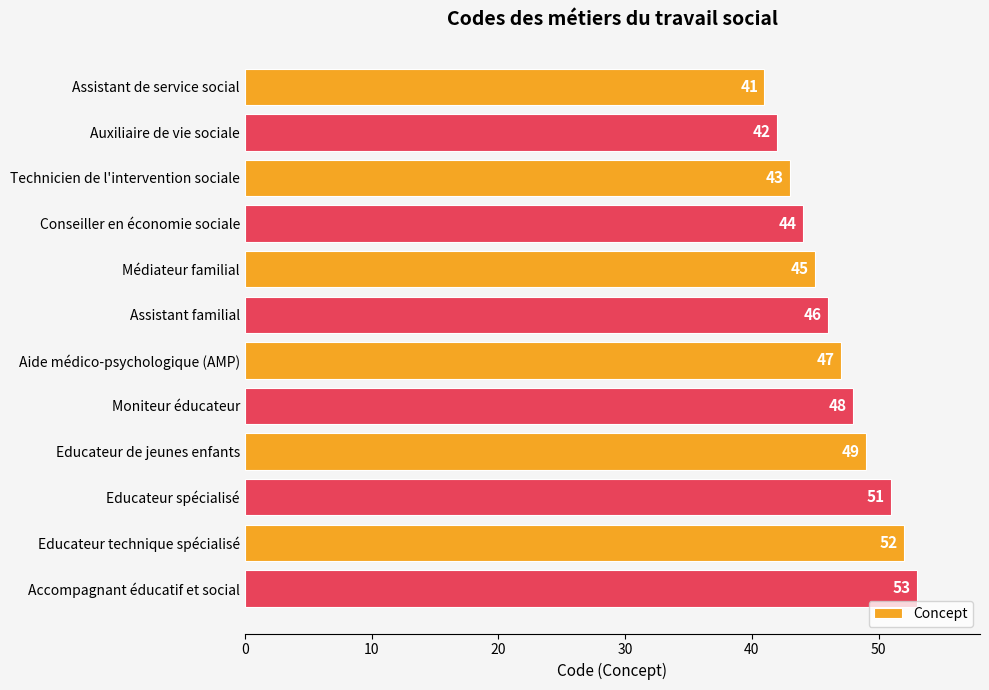

List the labels in order of value, largest first.

Accompagnant éducatif et social, Educateur technique spécialisé, Educateur spécialisé, Educateur de jeunes enfants, Moniteur éducateur, Aide médico-psychologique (AMP), Assistant familial, Médiateur familial, Conseiller en économie sociale, Technicien de l'intervention sociale, Auxiliaire de vie sociale, Assistant de service social